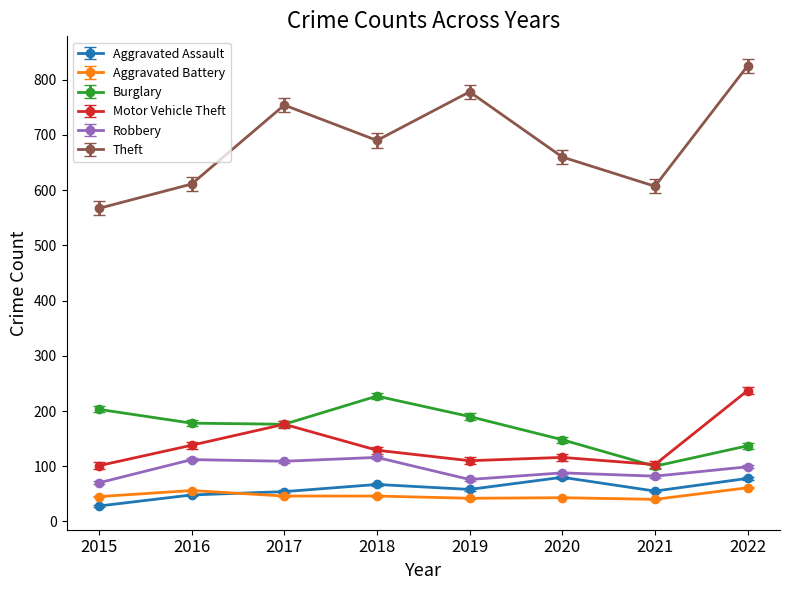

How many lines are shown in the chart?

6